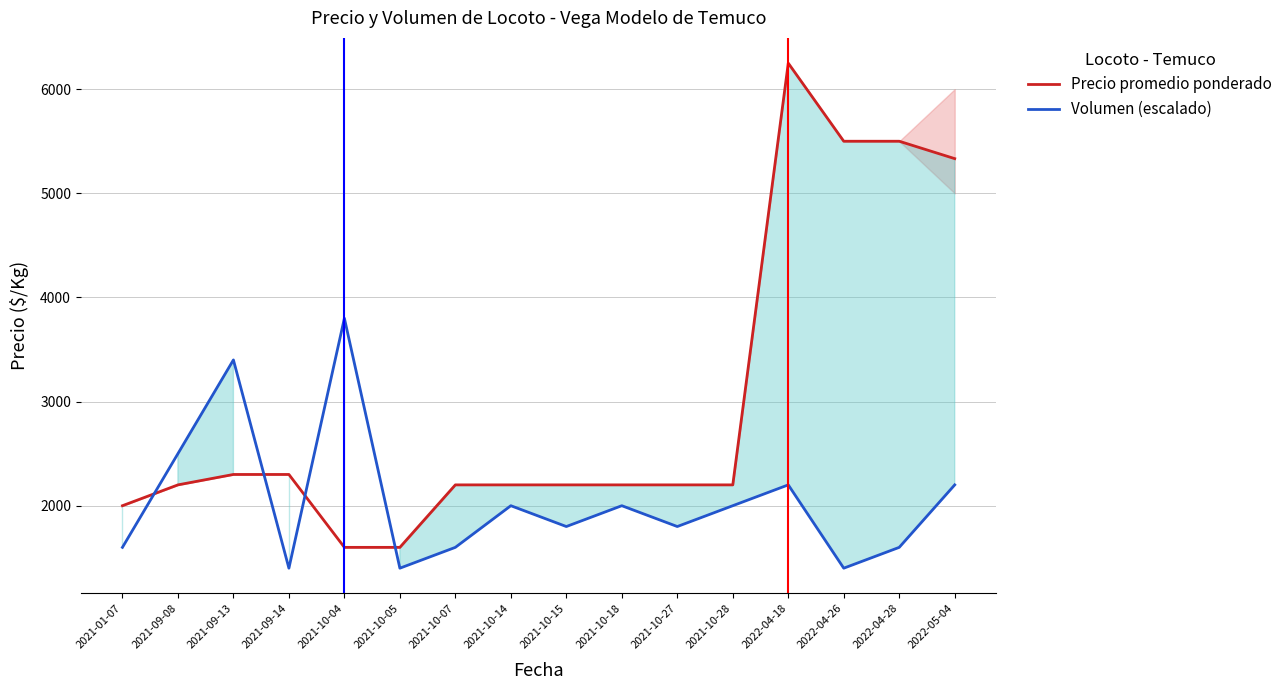

Reading left to right, extract all data points from this chart.

Precio promedio ponderado: 2021-01-07=2000	2021-09-08=2200	2021-09-13=2300	2021-09-14=2300	2021-10-04=1600	2021-10-05=1600	2021-10-07=2200	2021-10-14=2200	2021-10-15=2200	2021-10-18=2200	2021-10-27=2200	2021-10-28=2200	2022-04-18=6250	2022-04-26=5500	2022-04-28=5500	2022-05-04=5333
Volumen (escalado): 2021-01-07=1600	2021-09-08=2500	2021-09-13=3400	2021-09-14=1400	2021-10-04=3800	2021-10-05=1400	2021-10-07=1600	2021-10-14=2000	2021-10-15=1800	2021-10-18=2000	2021-10-27=1800	2021-10-28=2000	2022-04-18=2200	2022-04-26=1400	2022-04-28=1600	2022-05-04=2200